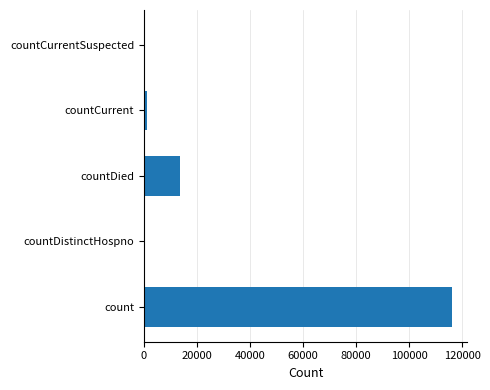

What is the sum of all values?

130342